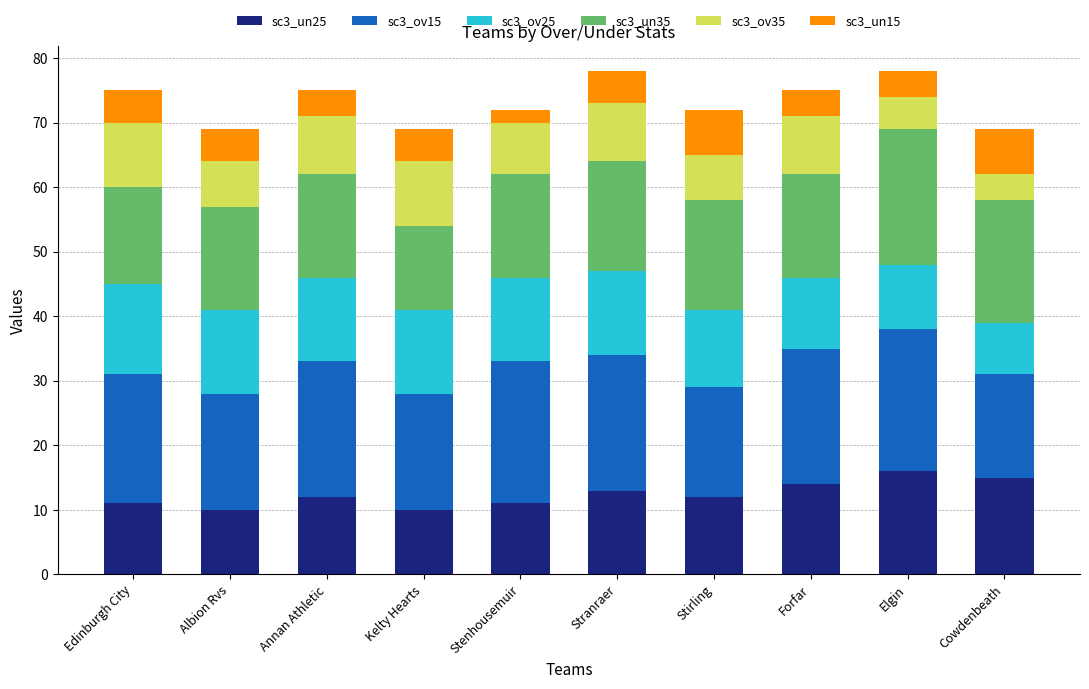

What is the highest value of the sc3_un25 series?

16